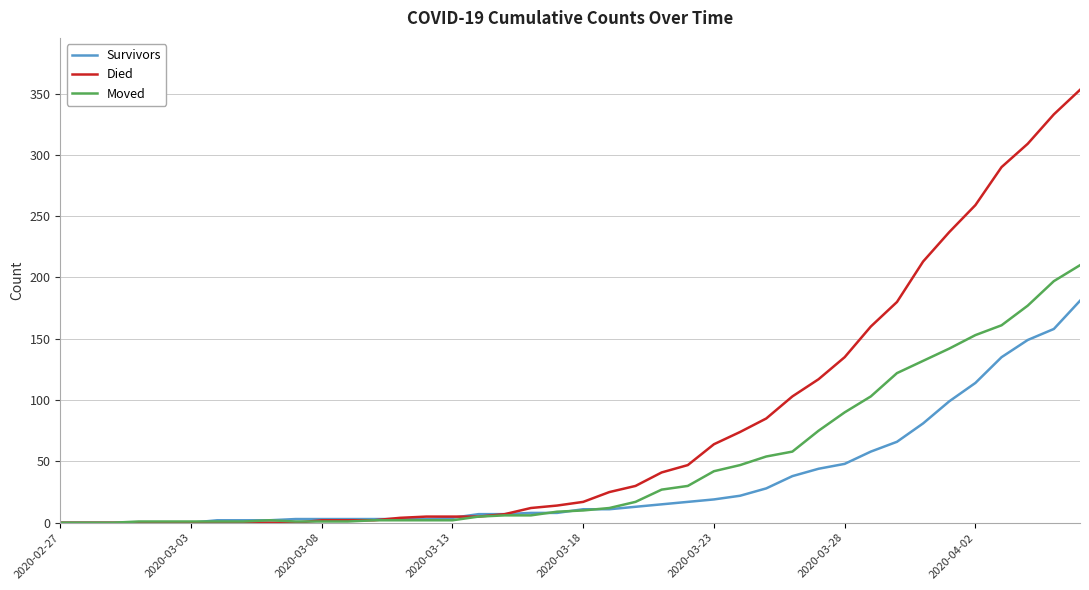

Which series has the largest total across all categories?

Died